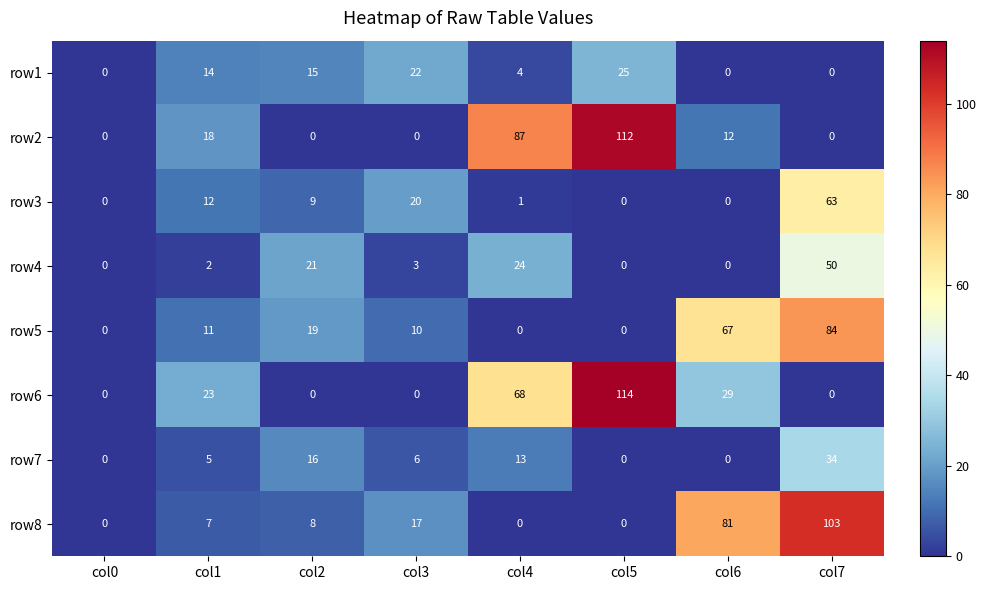

At which label does row2 reach its peak?

col5